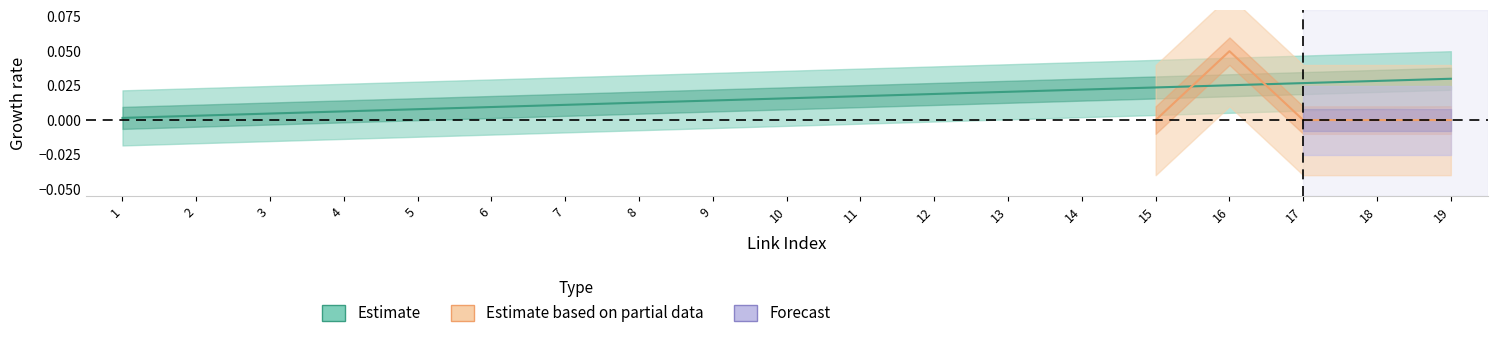

At which category does the chart reach its minimum across all series?

1